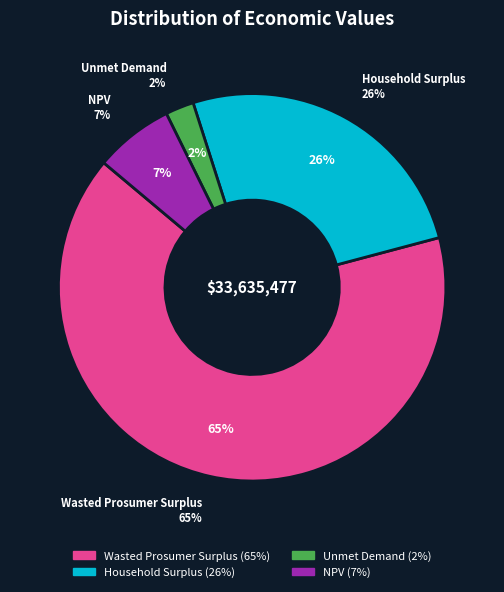

Is there a majority slice in this chart?

Yes